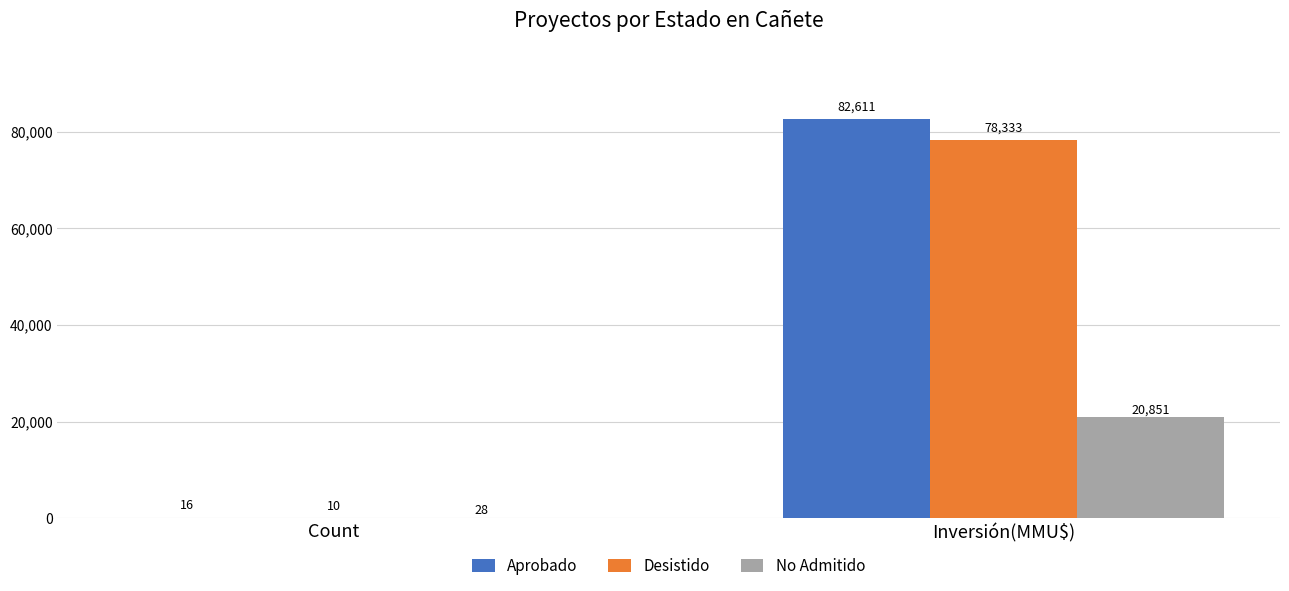

What is the sum of all Aprobado values?

82627